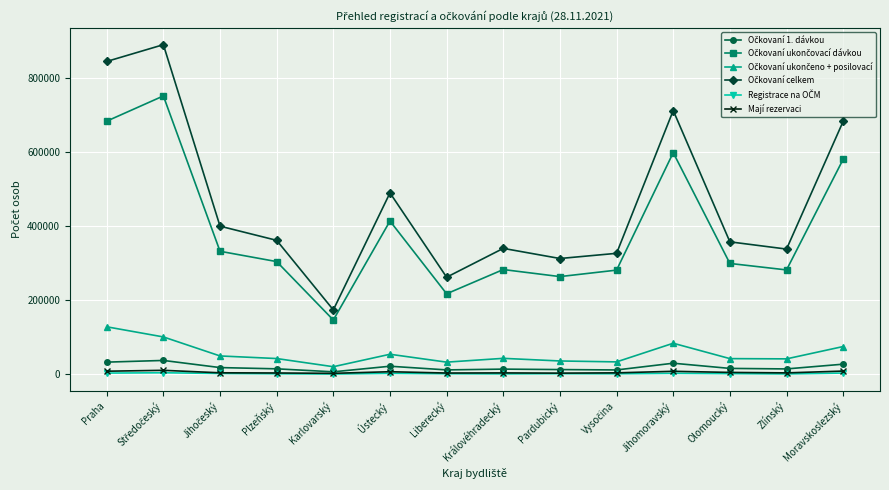

How many series are shown in this chart?

6